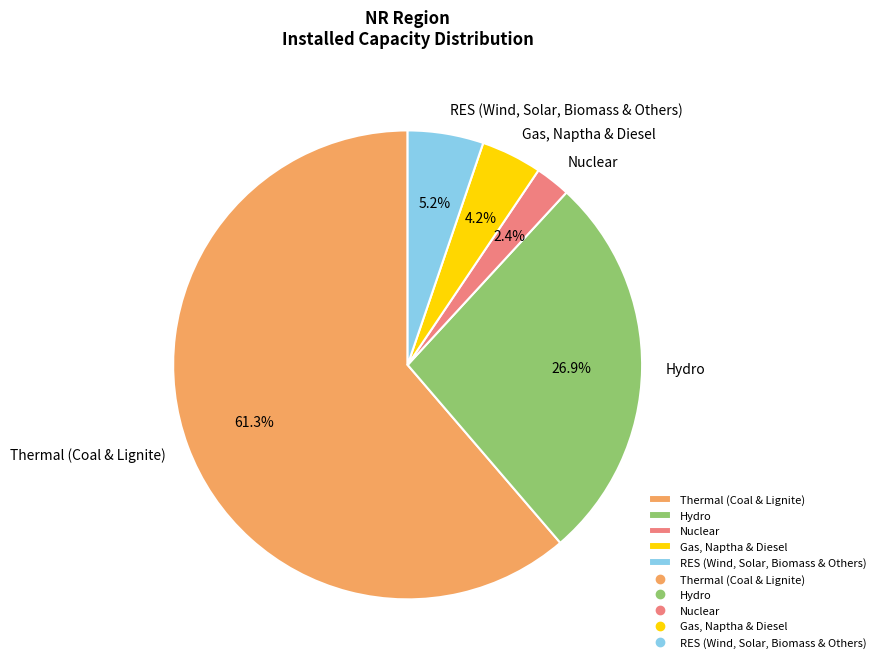

Which category has the biggest portion of the pie?

Thermal (Coal & Lignite)